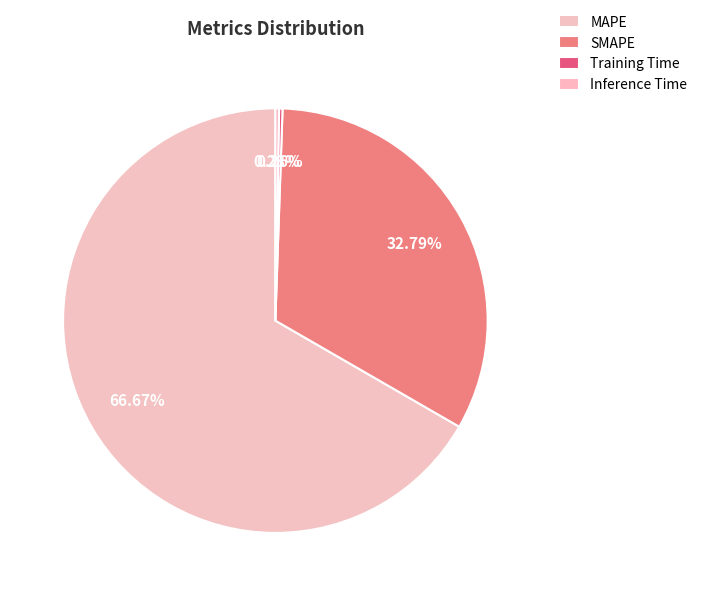

To the nearest percent, what is the difference between the largest and smallest slice percentages?

66%